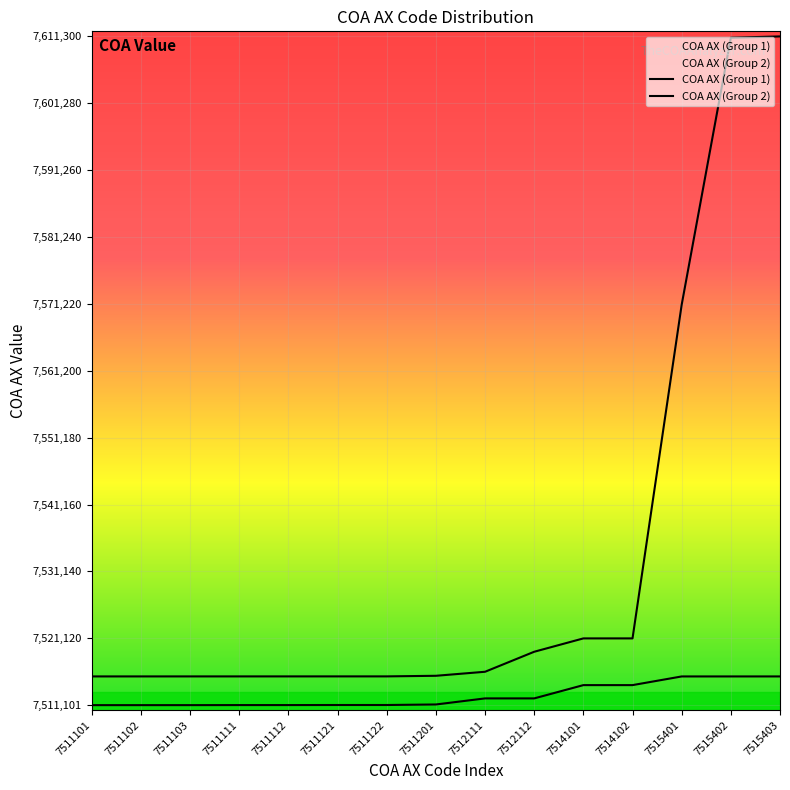

How many lines are shown in the chart?

2